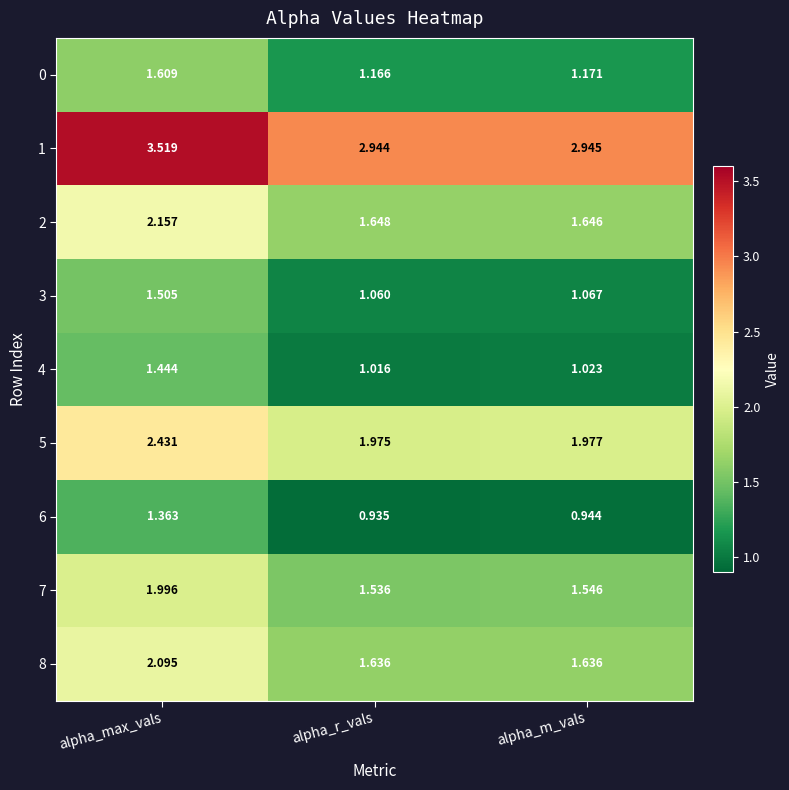

Is the value of 7 at alpha_m_vals greater than the value of 0 at alpha_r_vals?

Yes